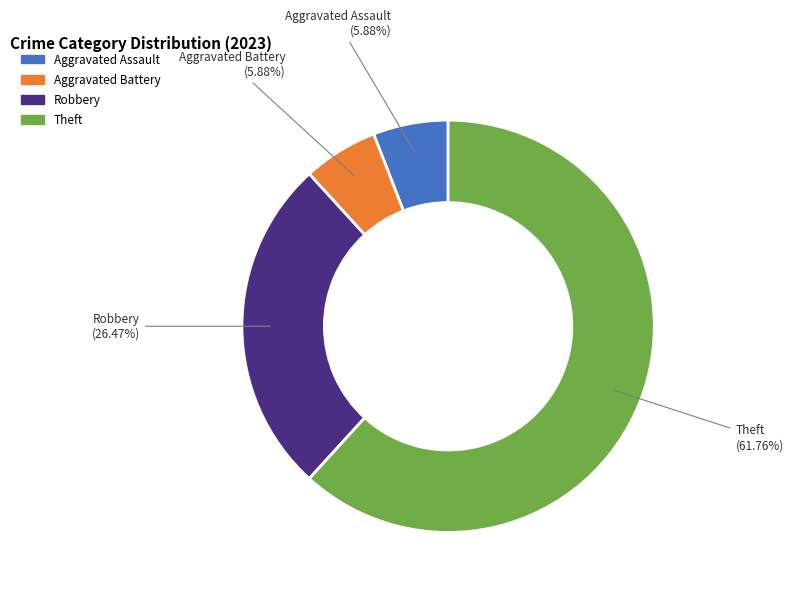

Does any single category account for the majority?

Yes